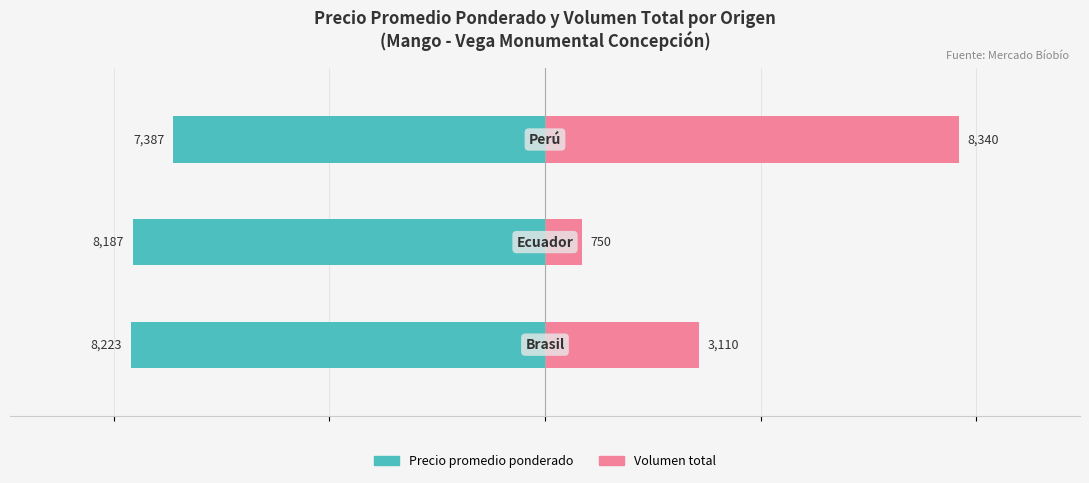

How many bars are there in total?

6